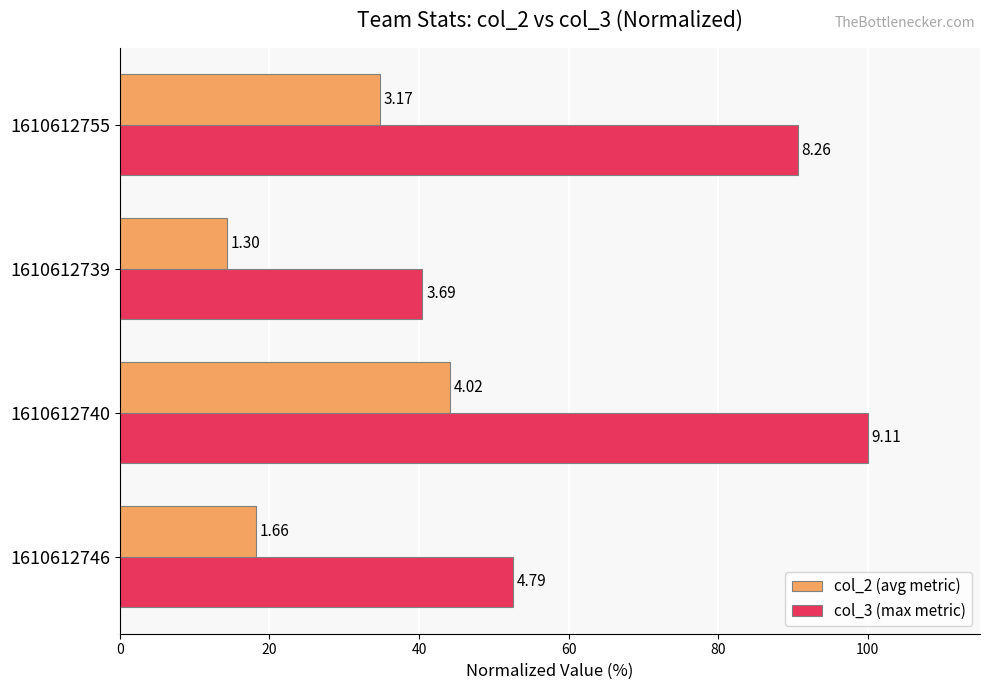

What is the average value of the col_3 (max metric) series?

70.9